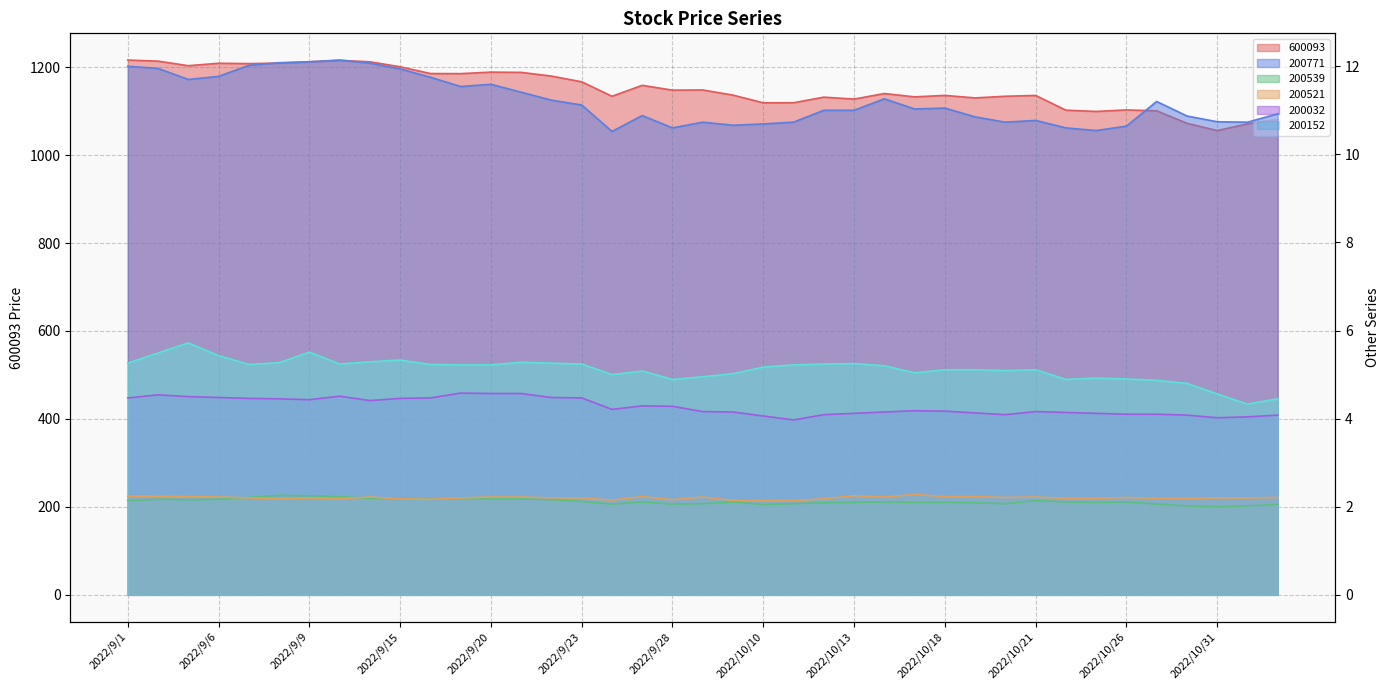

True or false: 200032 and 200152 intersect in this chart.

False